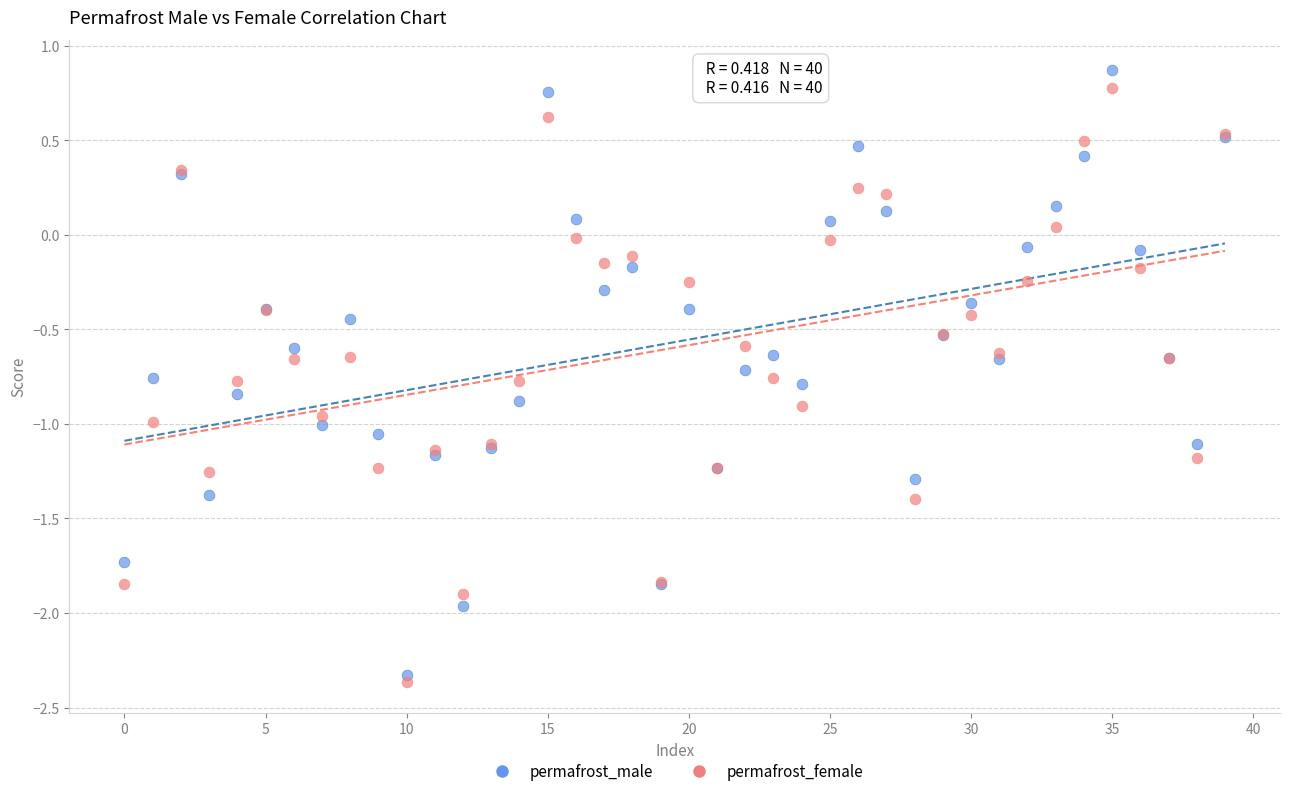

Which series reaches the maximum Y coordinate?

permafrost_male